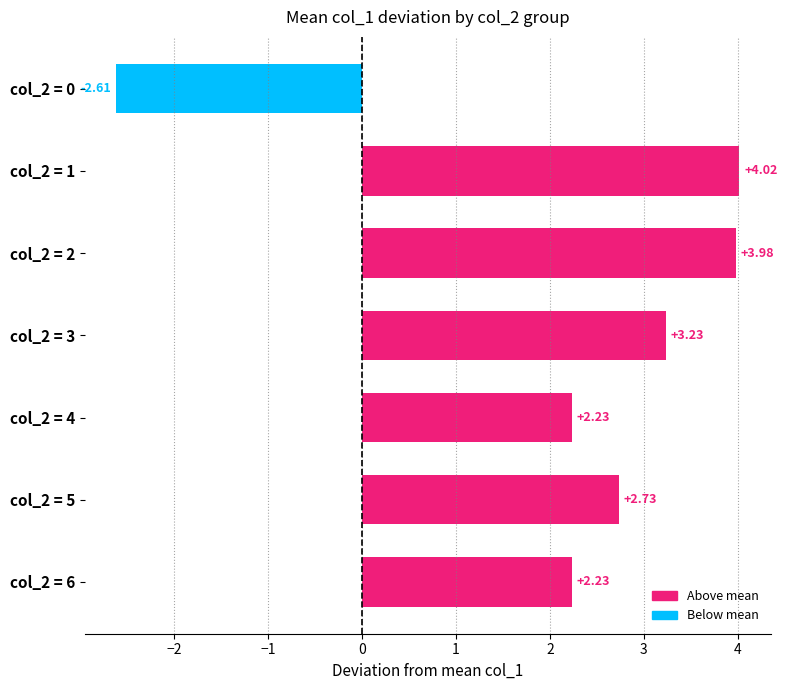

What is the change in value from col_2 = 0 to col_2 = 3?

+5.8